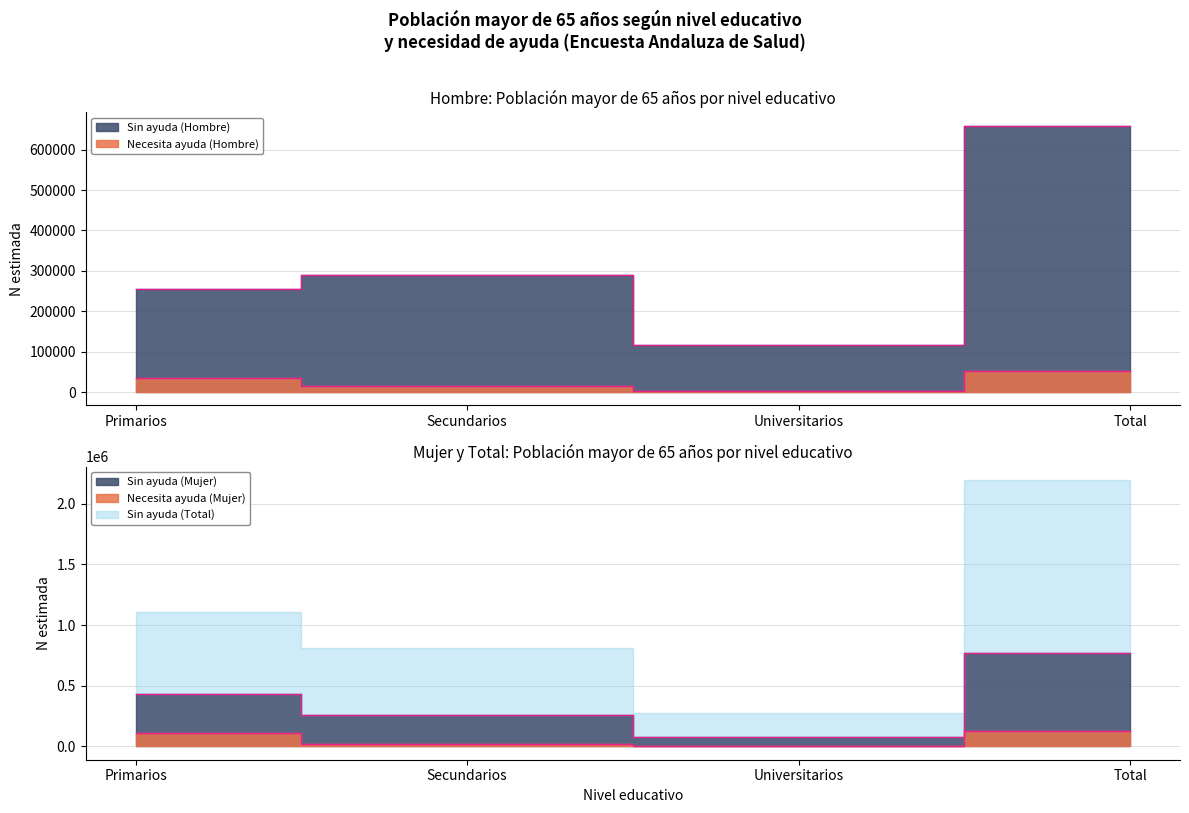

What is the sum of all Mujer - Sin ayuda (N estimada) values?

1538142